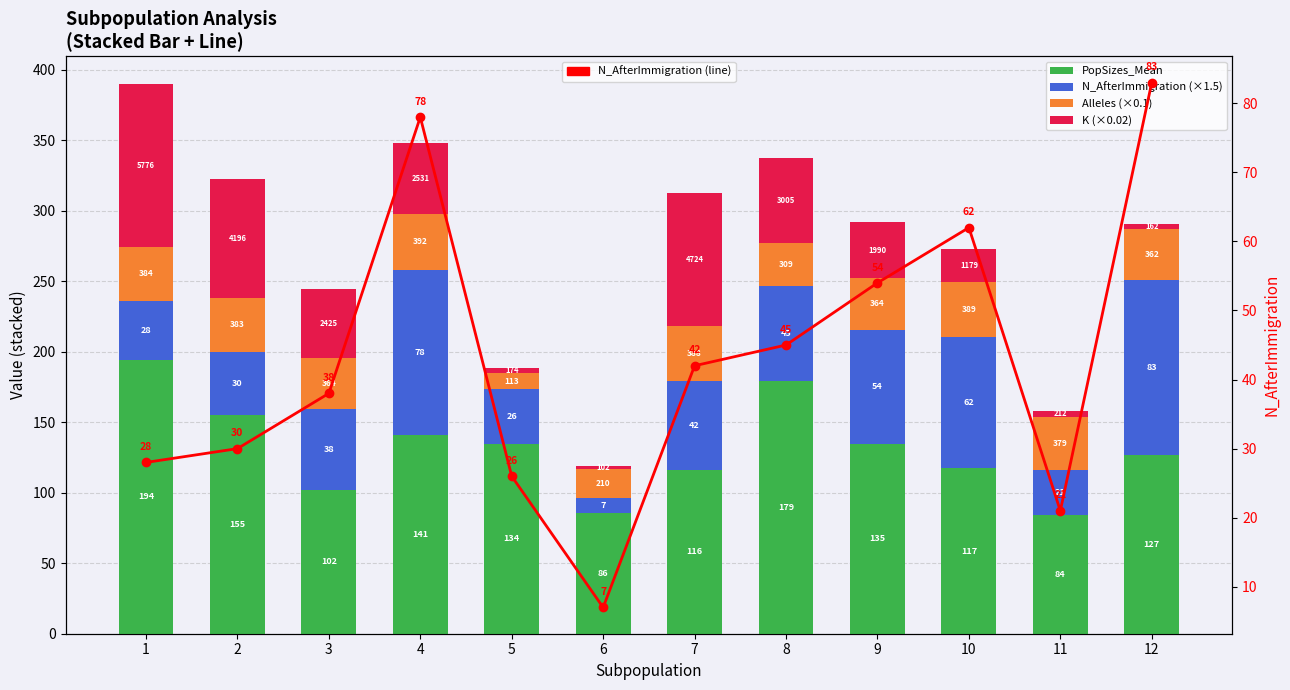

What is the total value across all series at 2?

352.3